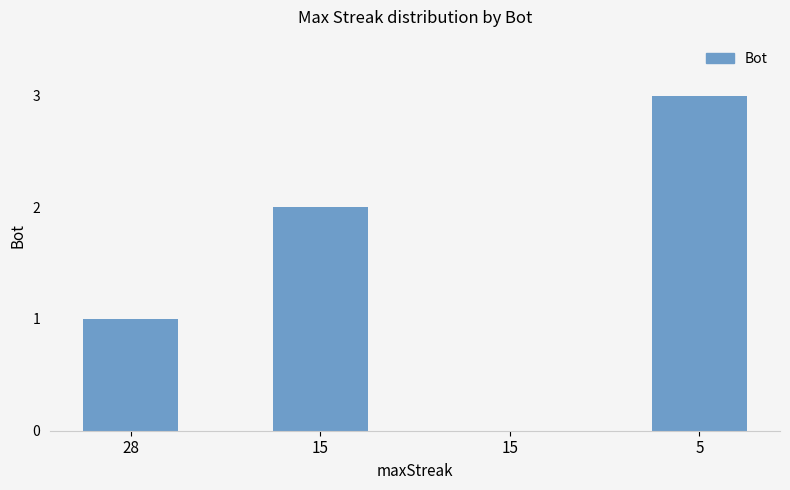

How many categories are shown in the chart?

4